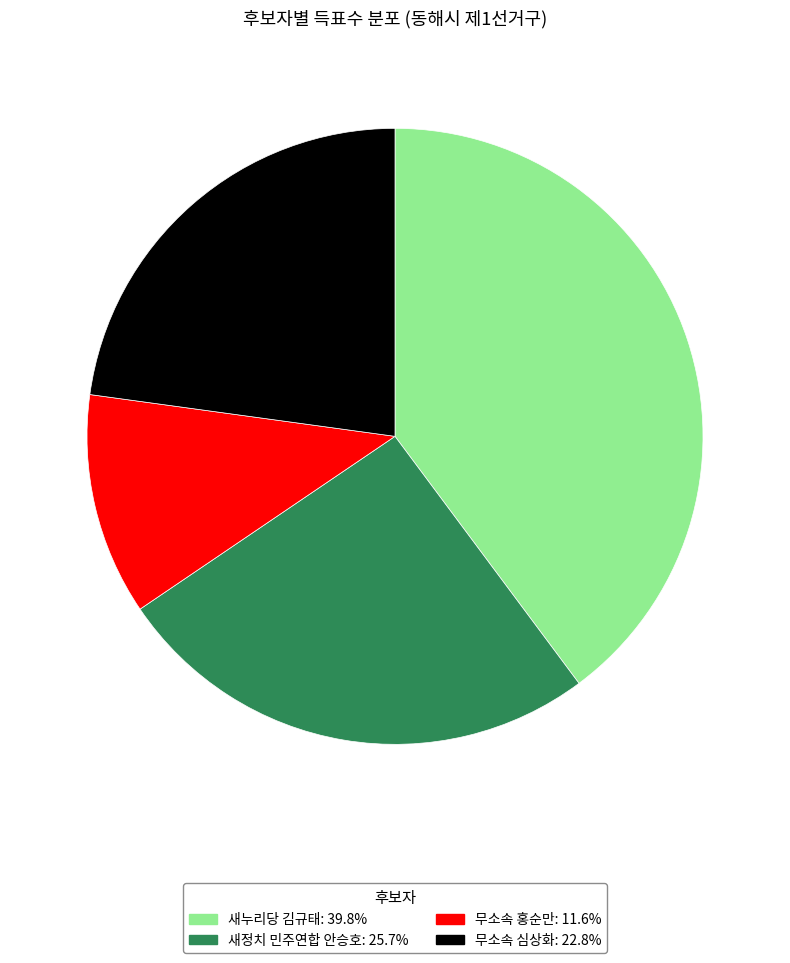

The 새누리당 김규태 slice represents 25% of the pie. True or false?

False